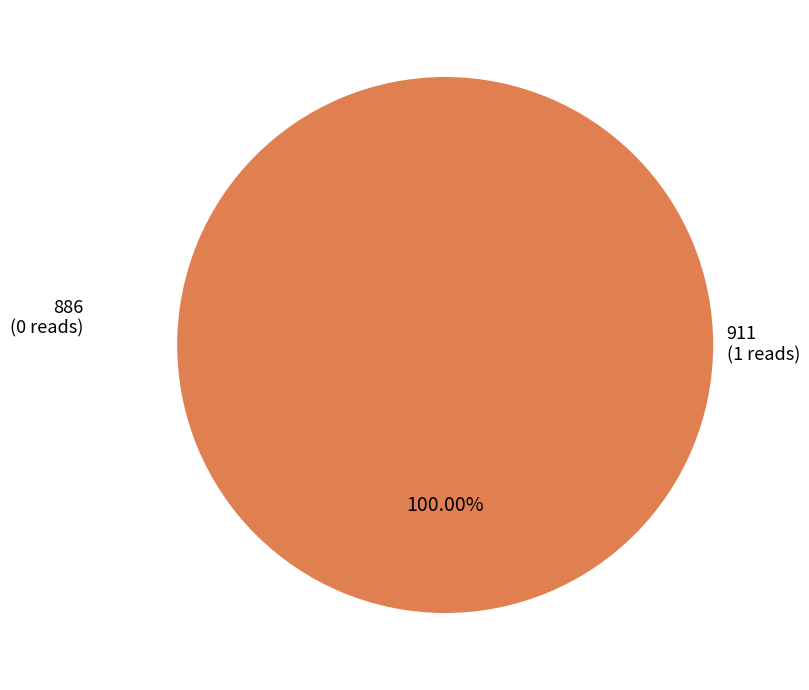

What is the change in value from 886 to 911?

+1